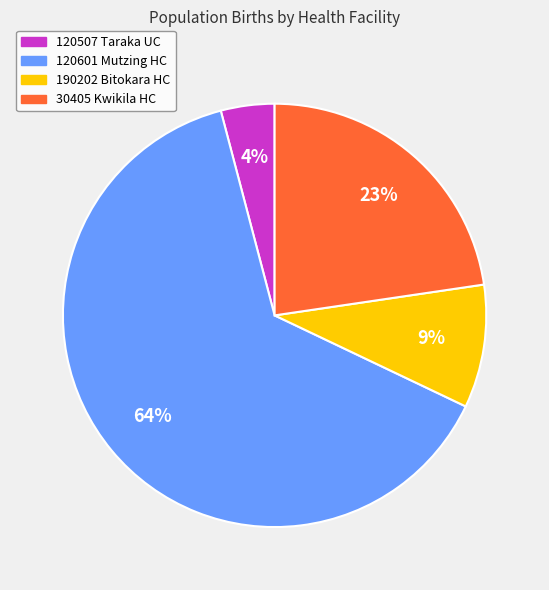

How many slices are in this pie chart?

4